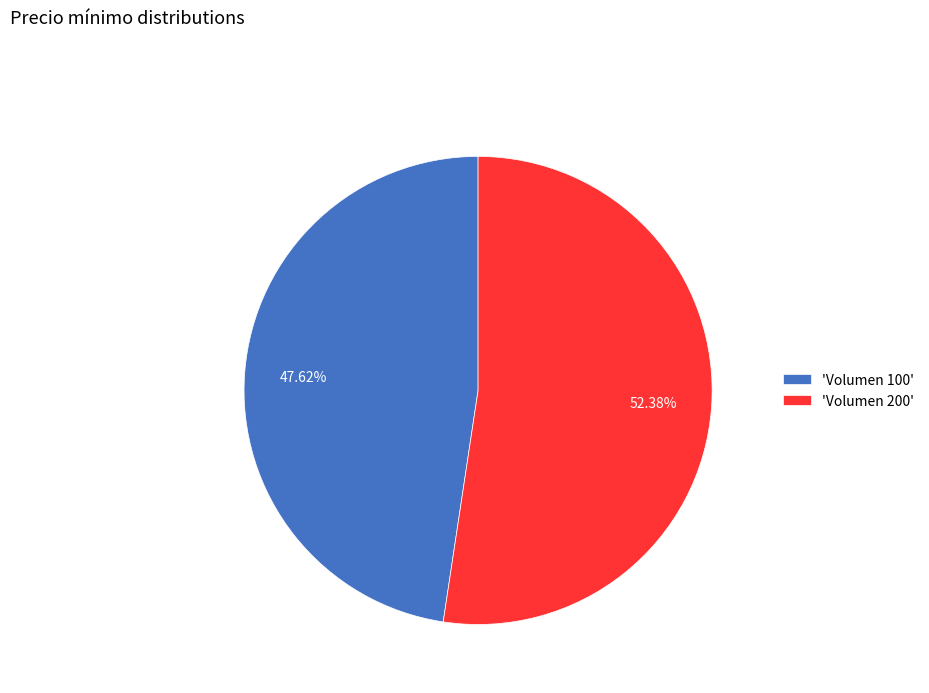

What is the ratio of the value at 'Volumen 100' to the value at 'Volumen 200'?

0.9